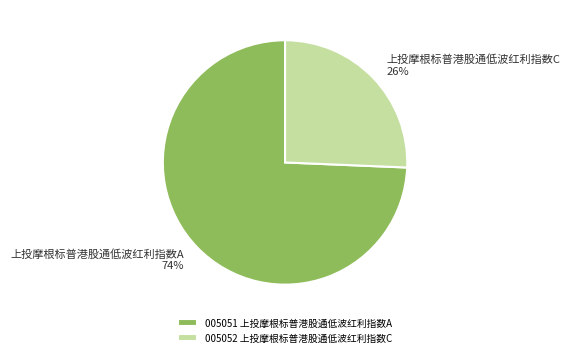

What is the largest slice in the pie chart?

上投摩根标普港股通低波红利指数A